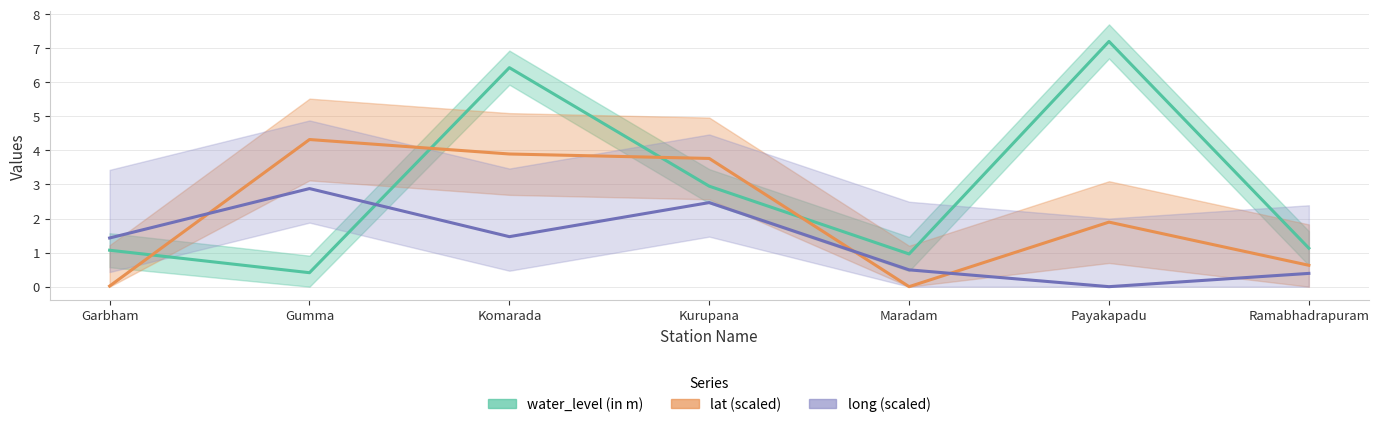

Reading right to left, list all the values displayed in this chart.

water_level (in m): 1.1	7.2	1.0	3.0	6.4	0.4	1.1
lat (scaled): 0.6	1.9	0.0	3.8	3.9	4.3	0.0
long (scaled): 0.4	0.0	0.5	2.5	1.5	2.9	1.4